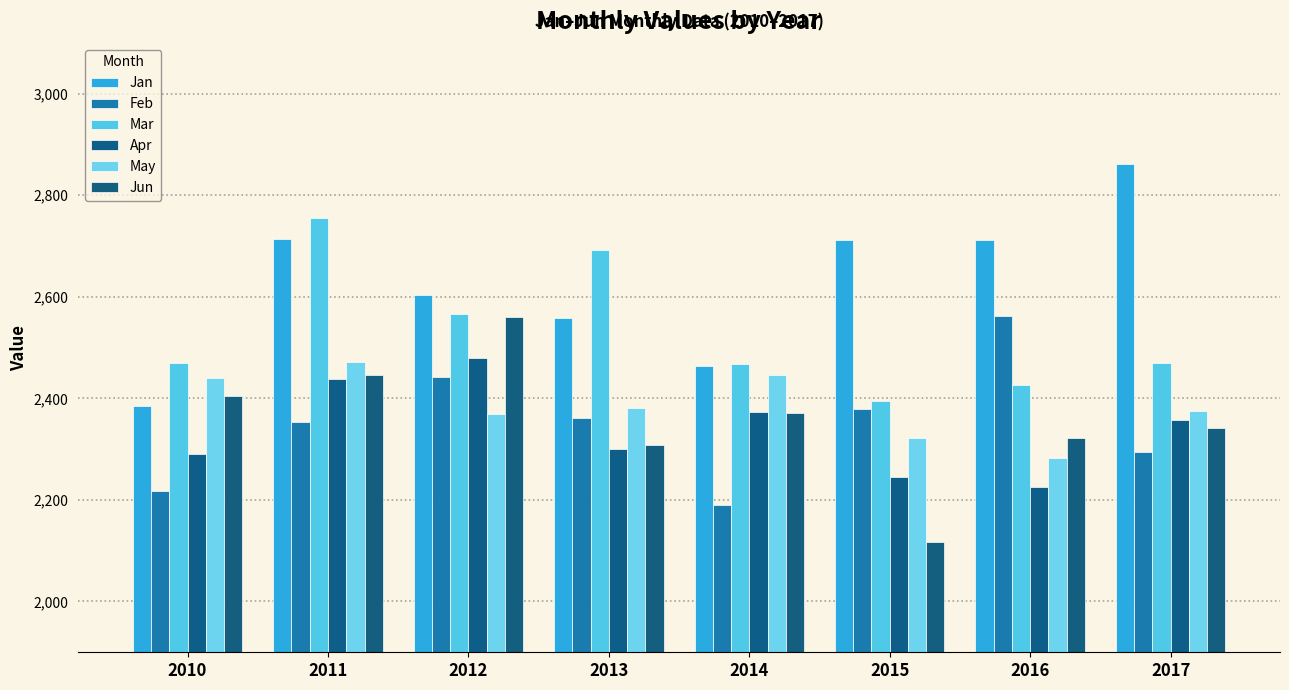

What is the difference between the highest and lowest values at 2012?

234